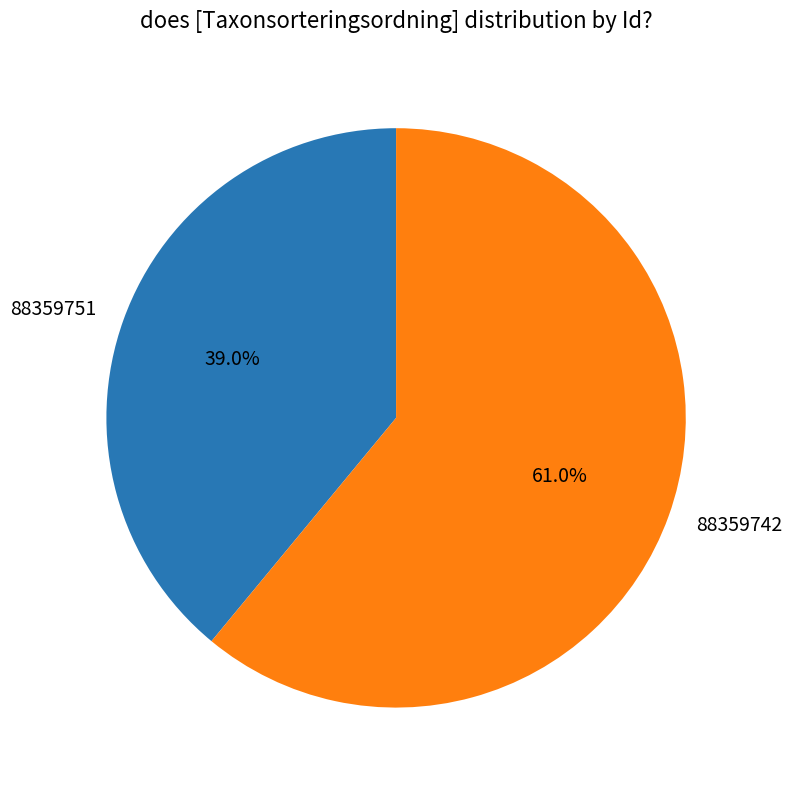

What is the majority slice?

88359742